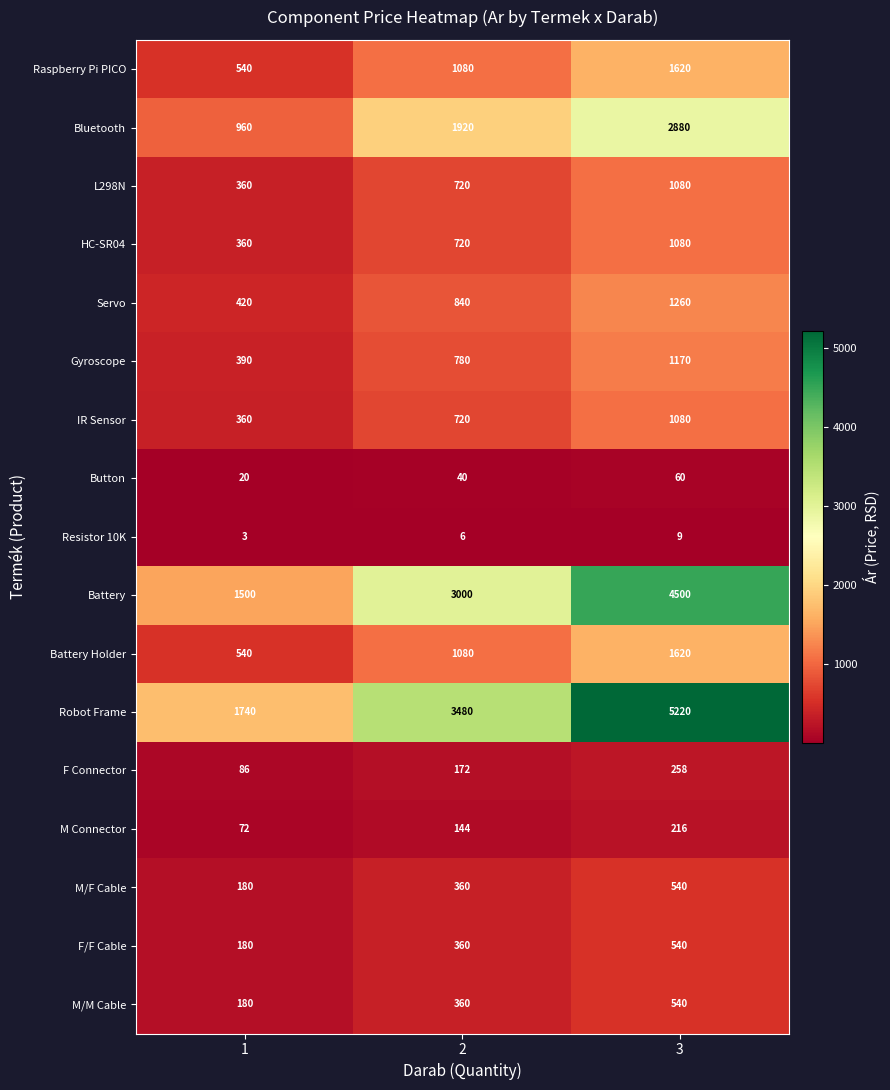

What is the maximum value shown in the chart?

5220